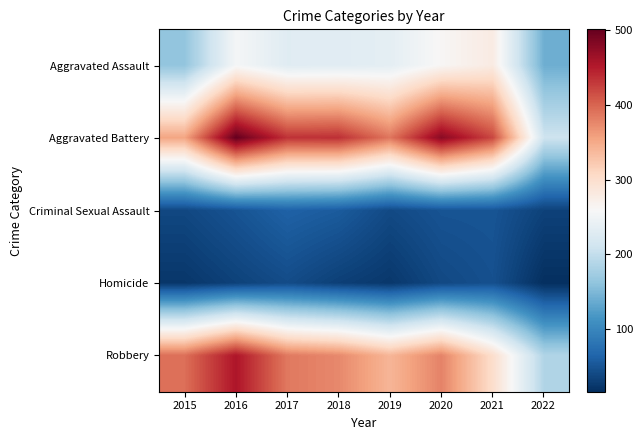

List the series in order of their peak value, lowest first.

Homicide, Criminal Sexual Assault, Aggravated Assault, Robbery, Aggravated Battery